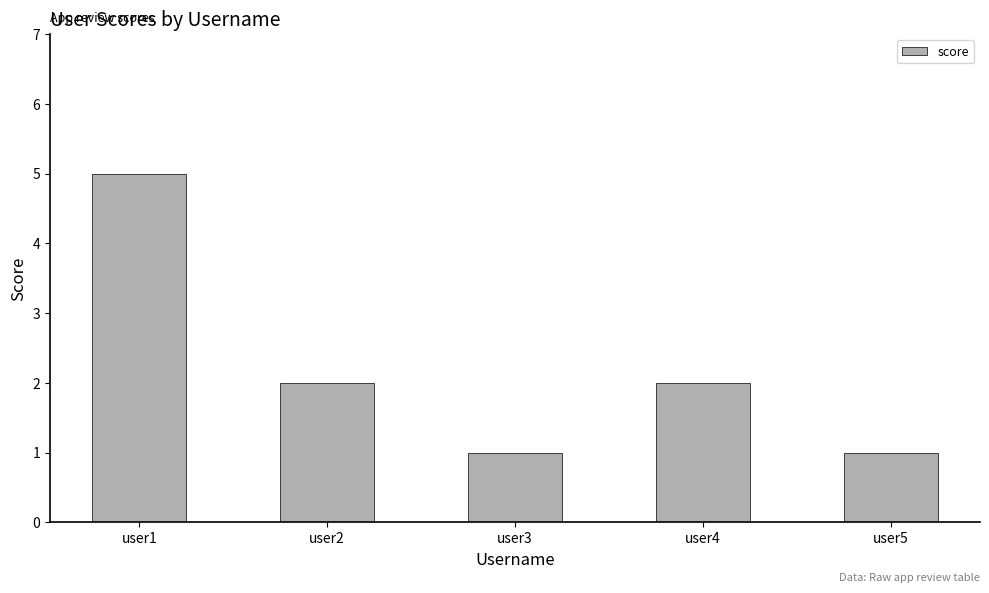

How many values are below 2?

2